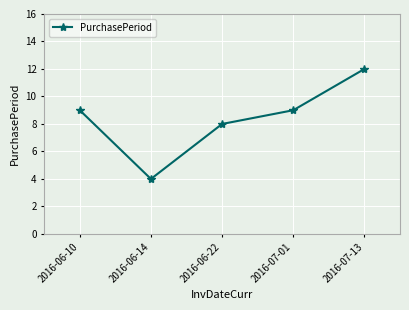

Is this an area chart (filled region under the line)?

No